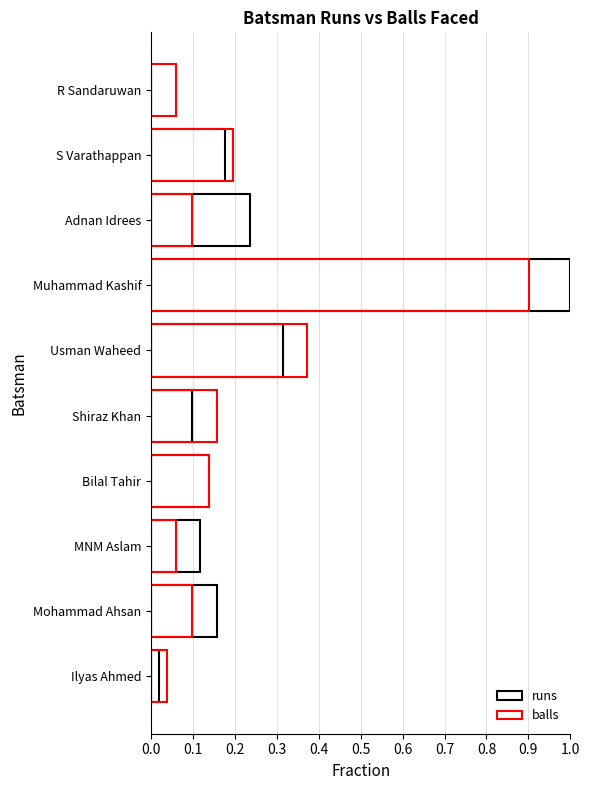

What is the difference between the maximum and minimum values in the runs series?

1.0